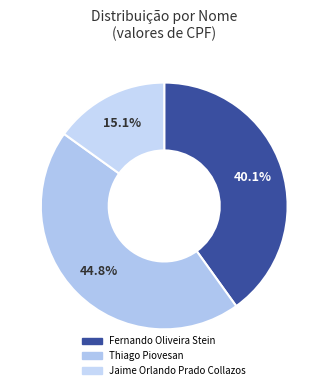

Which category has the smallest portion of the pie?

Jaime Orlando Prado Collazos